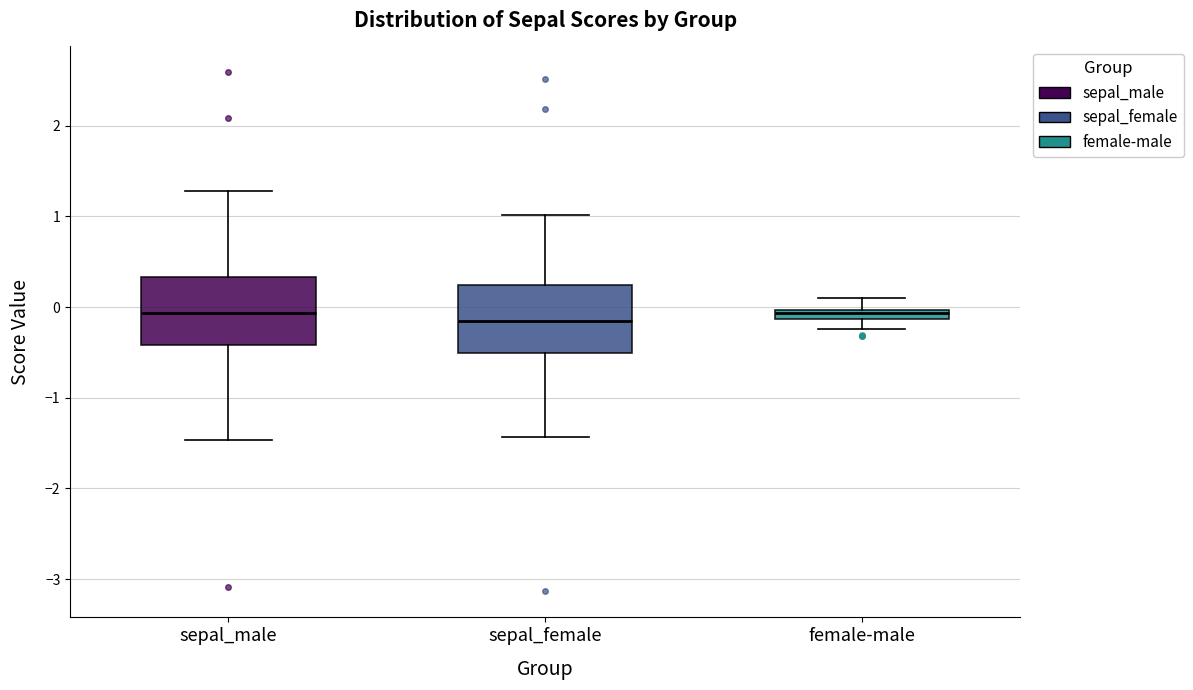

Where does the median line of the box for sepal_male sit on the y-axis? The values are not printed on the chart, so give them approximately, as read against the axis.

-0.1